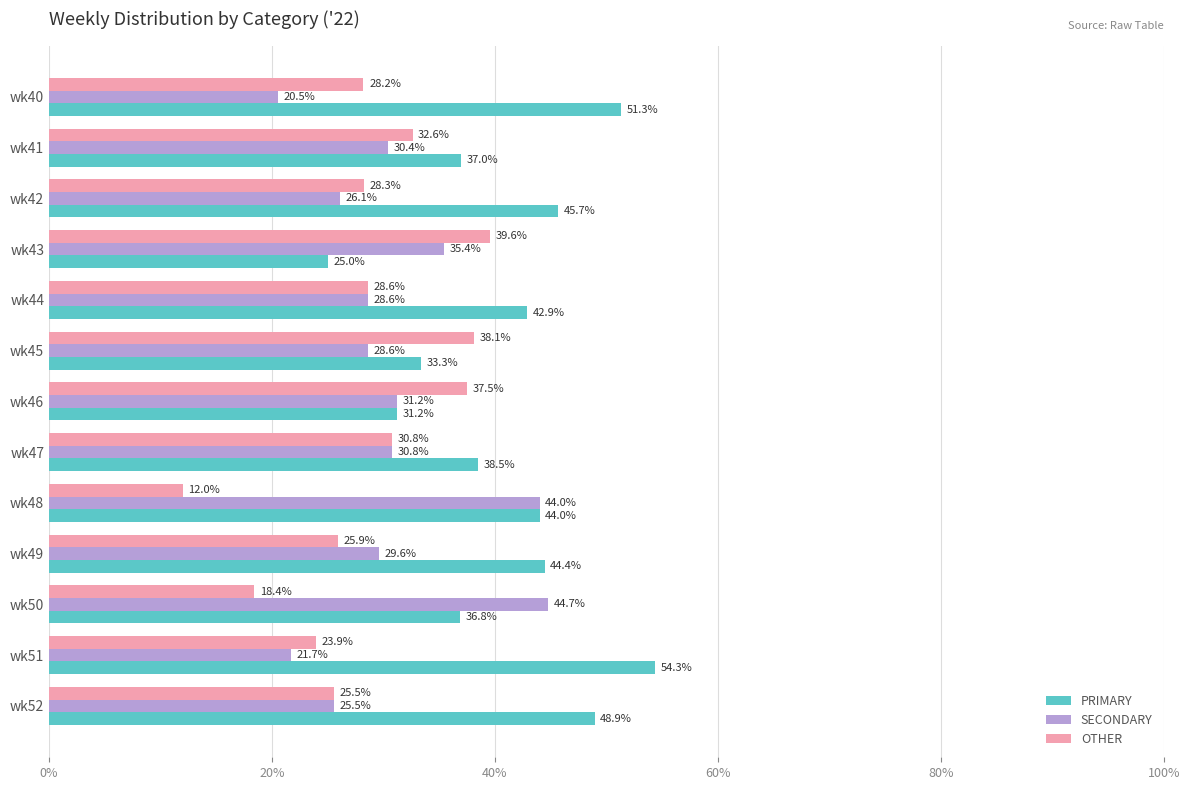

What is the lowest value of the PRIMARY series?

25.0